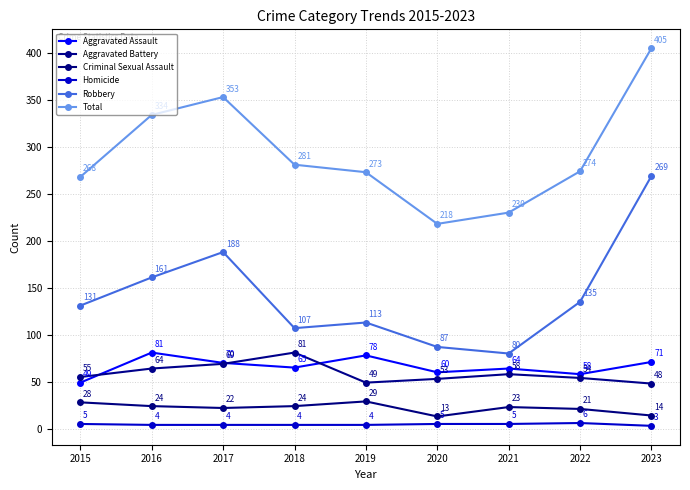

What is the difference between the Aggravated Assault values at 2015 and 2020?

11